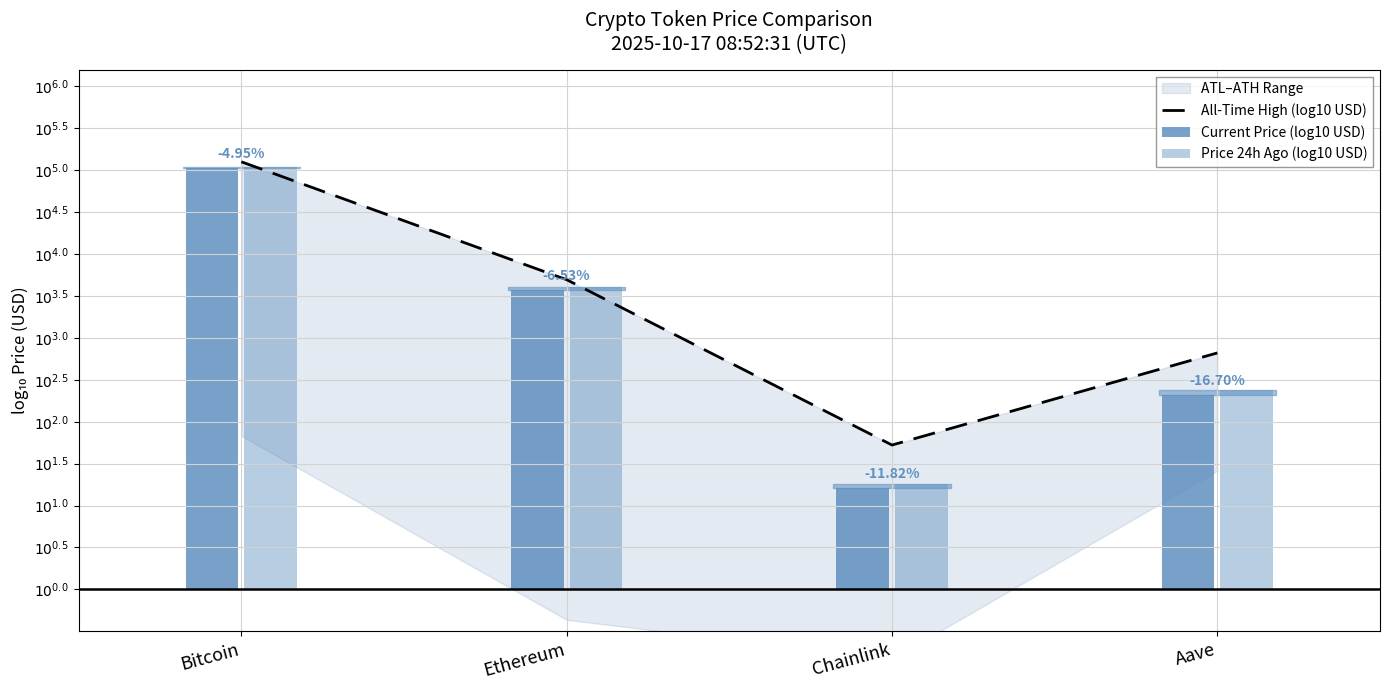

Which series has the largest range (max minus min)?

Current Price (log10 USD)